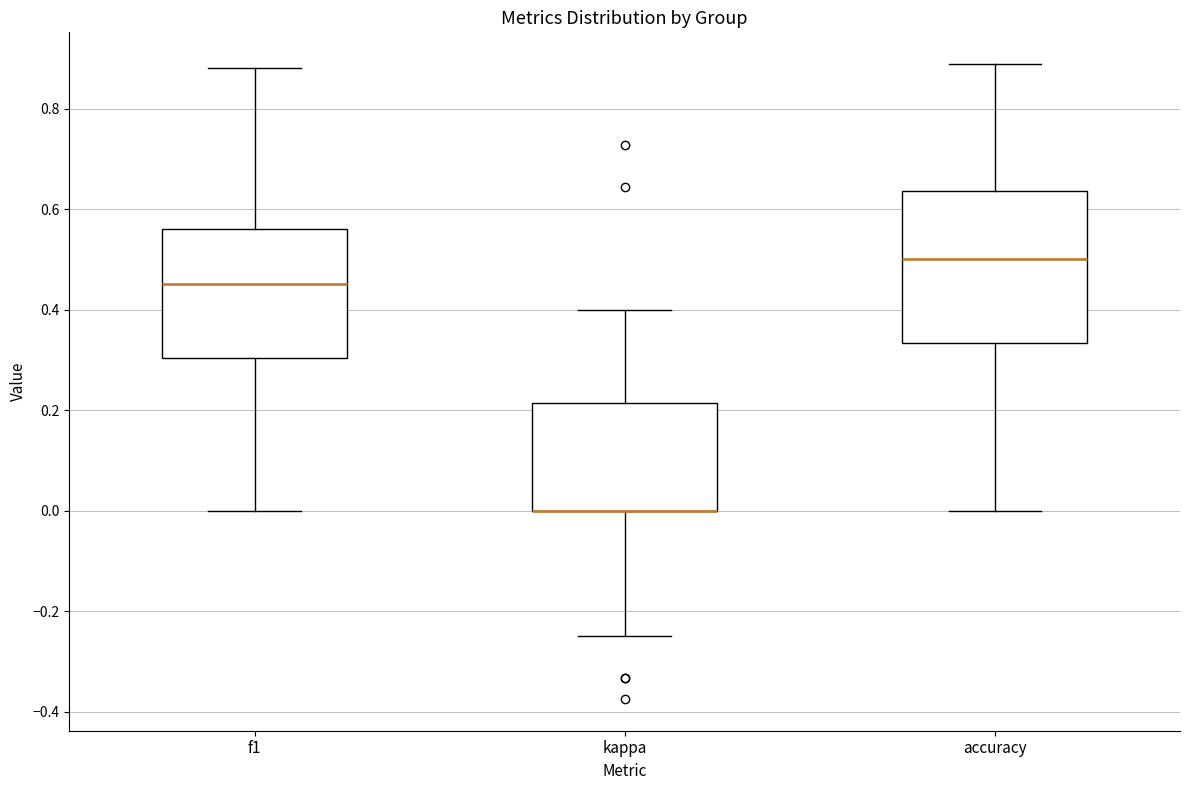

Comparing the boxes themselves (not the whiskers), which one is the tallest?

accuracy